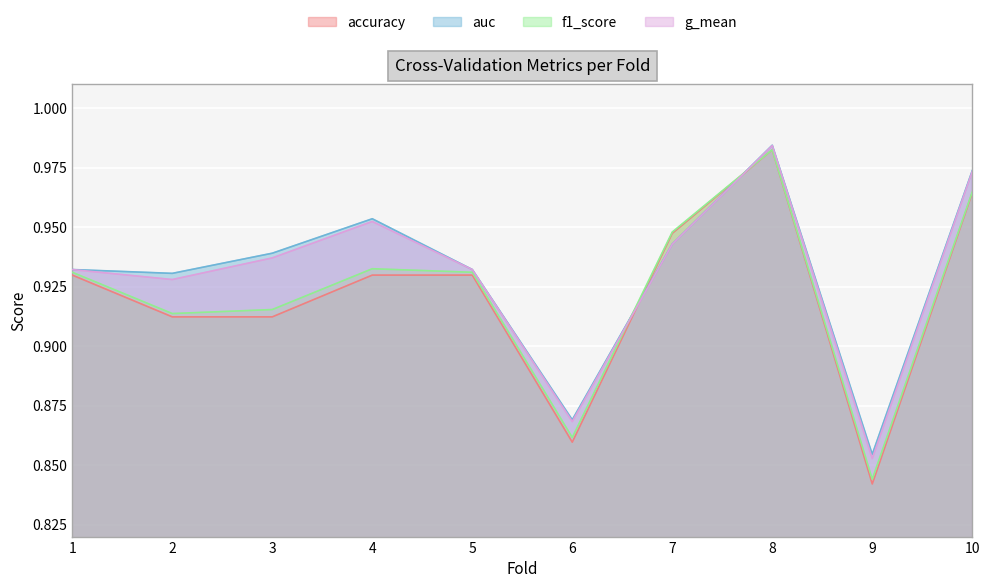

Where is f1_score nearest to the value 0?

9